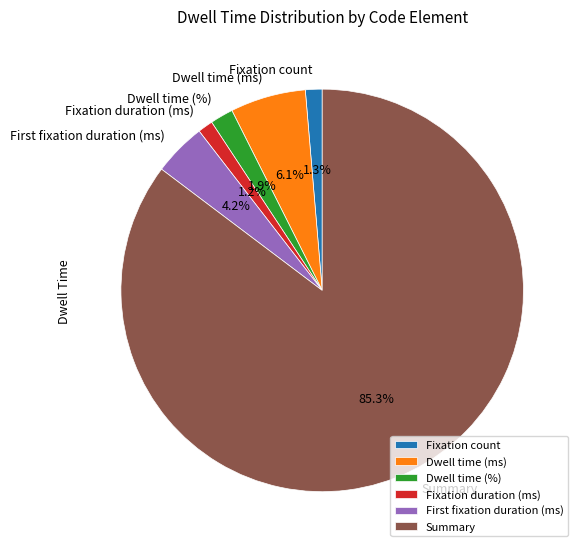

How much of the chart is everything except Dwell time (ms)?

93.9%